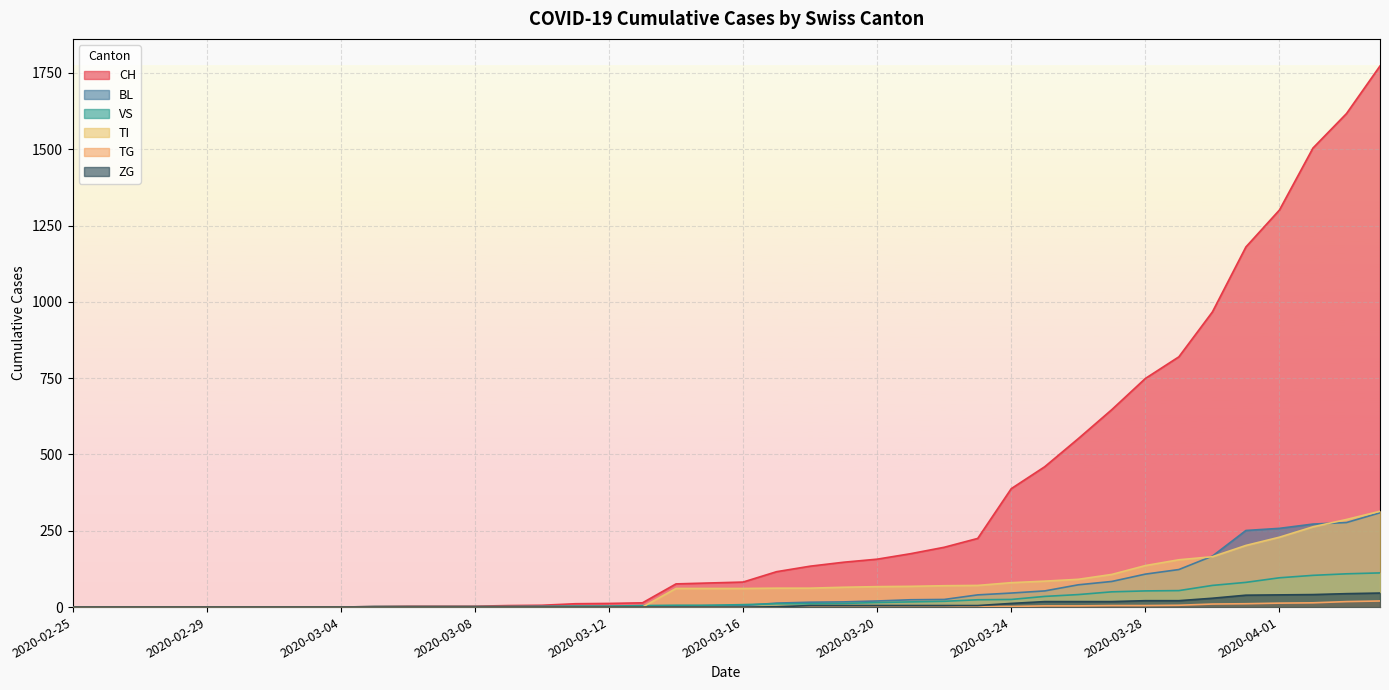

What are all the series names shown in the legend?

CH, BL, VS, TI, TG, ZG